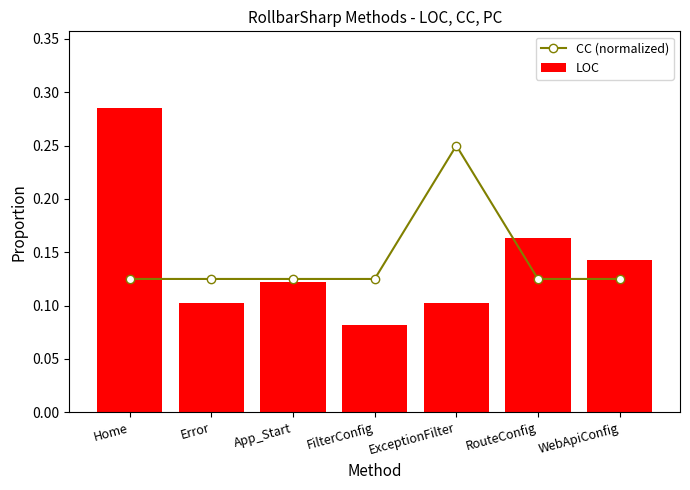

What are all the series names shown in the legend?

CC (normalized), LOC